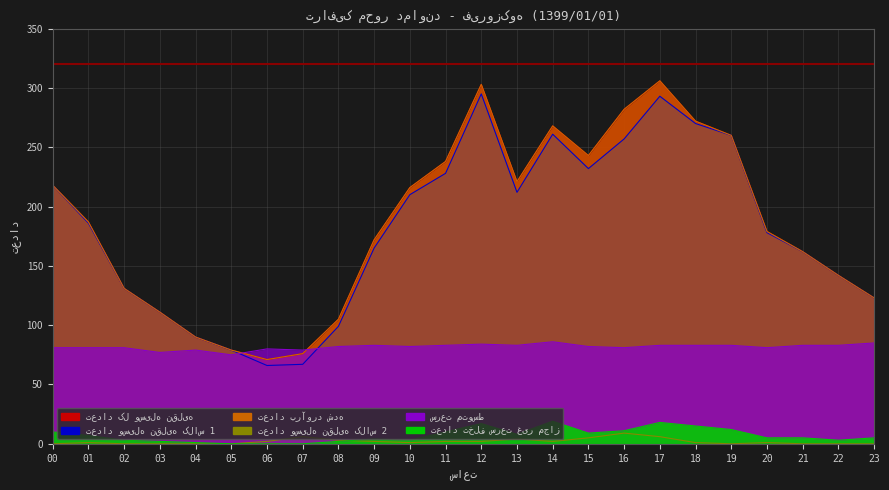

At how many categories does at least one series exceed 204?

11